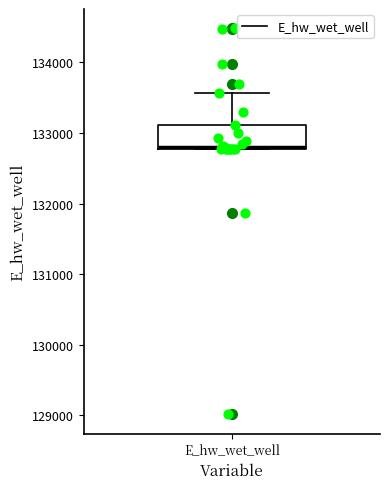

Read this box plot against the y-axis: the position of the median line, the range covered by the box, and the ends of both whiskers. The values are not printed on the chart, so give them approximately, as read against the axis.

median 132800, box 132800 to 133100, whiskers 132800 to 133600